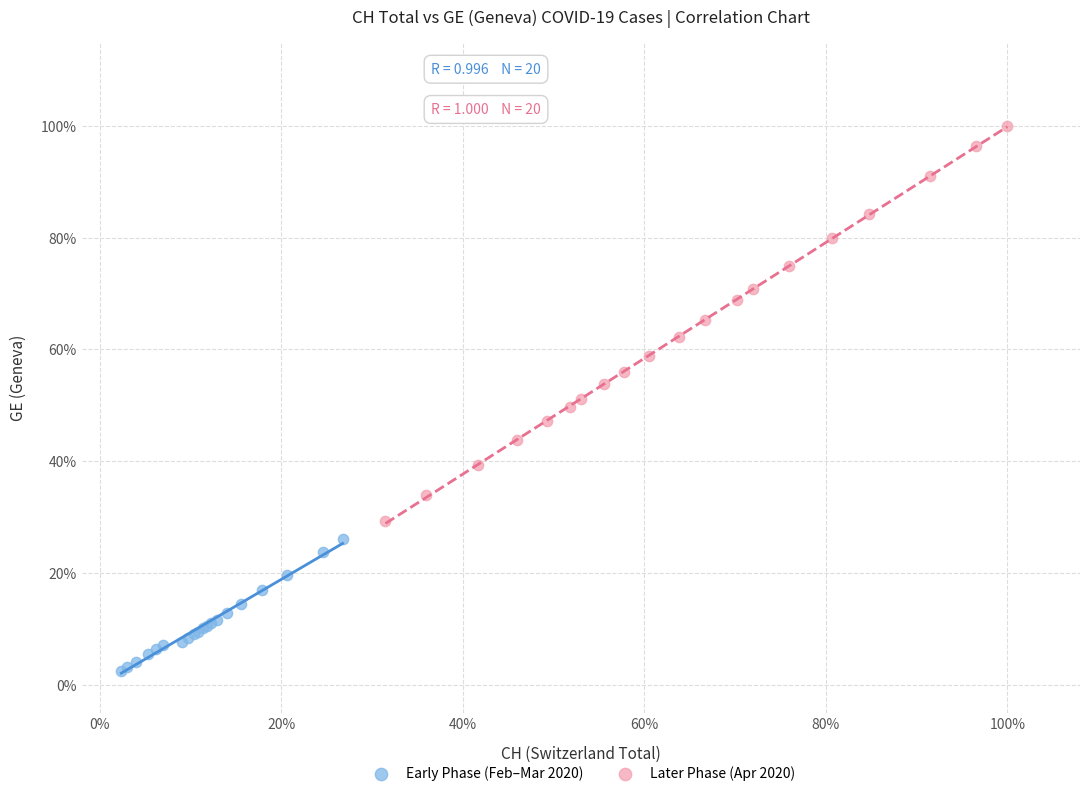

Which series contains the highest Y value?

Later Phase (Apr 2020)